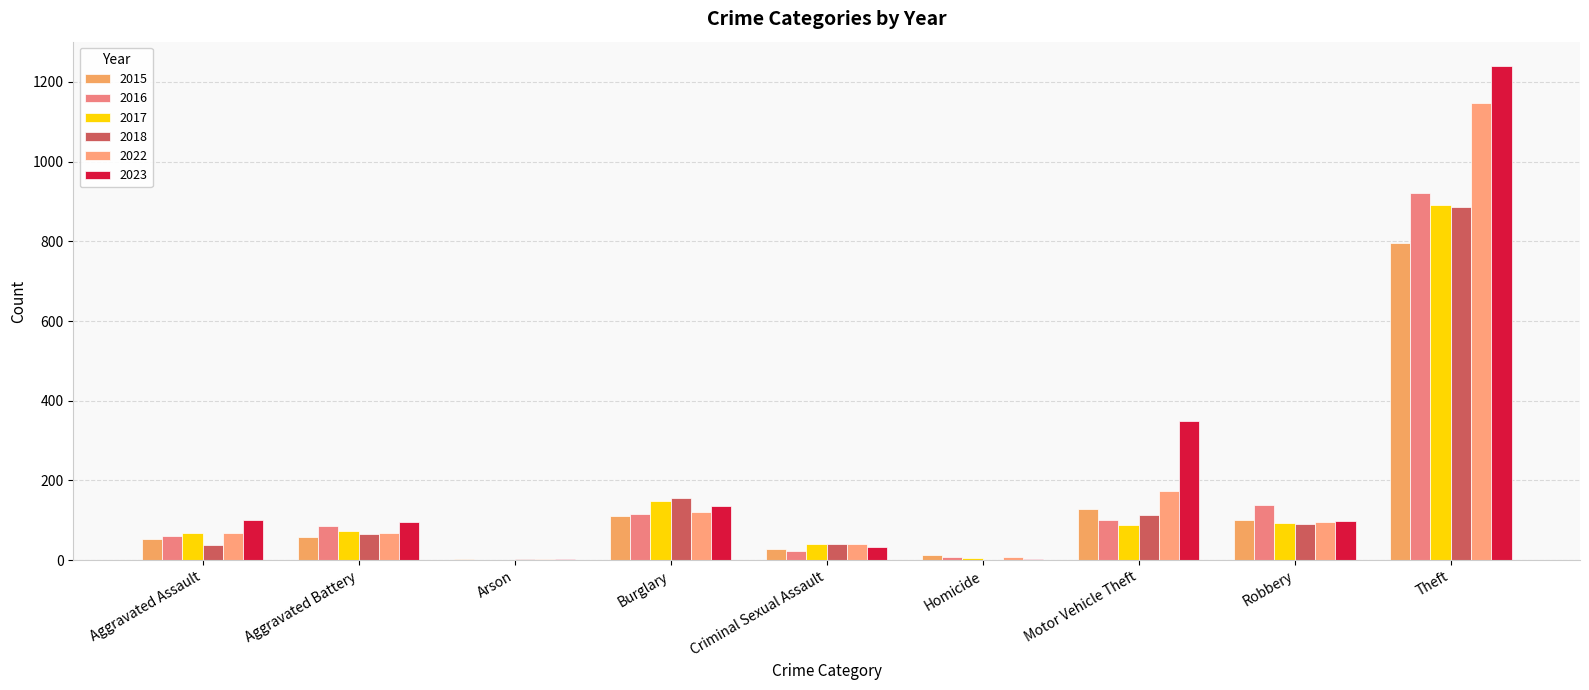

Reading left to right, list all the values displayed in this chart.

2015: 52	57	2	112	27	12	129	100	795
2016: 60	85	1	116	24	8	100	138	920
2017: 68	73	1	148	41	5	87	93	891
2018: 37	66	3	157	41	1	113	90	885
2022: 68	67	4	120	41	7	173	97	1146
2023: 100	96	2	136	34	3	350	98	1239